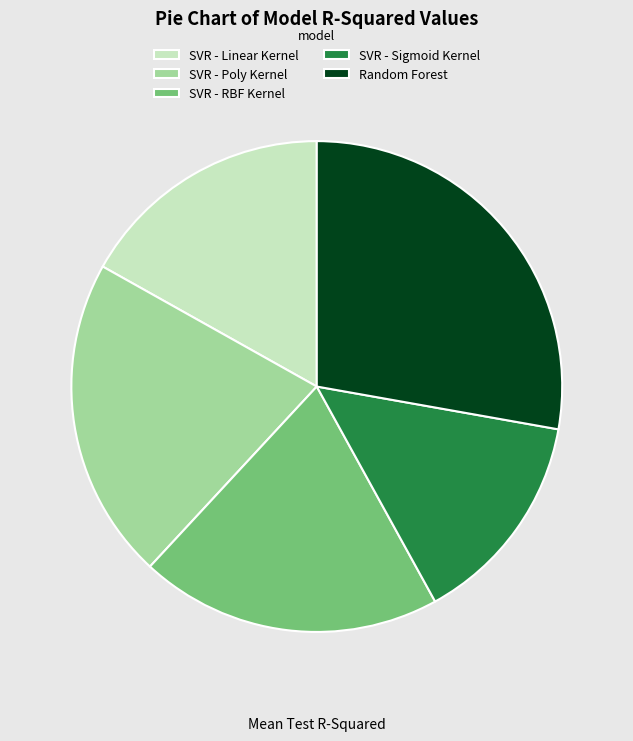

Is there any slice that represents more than half of the pie?

No